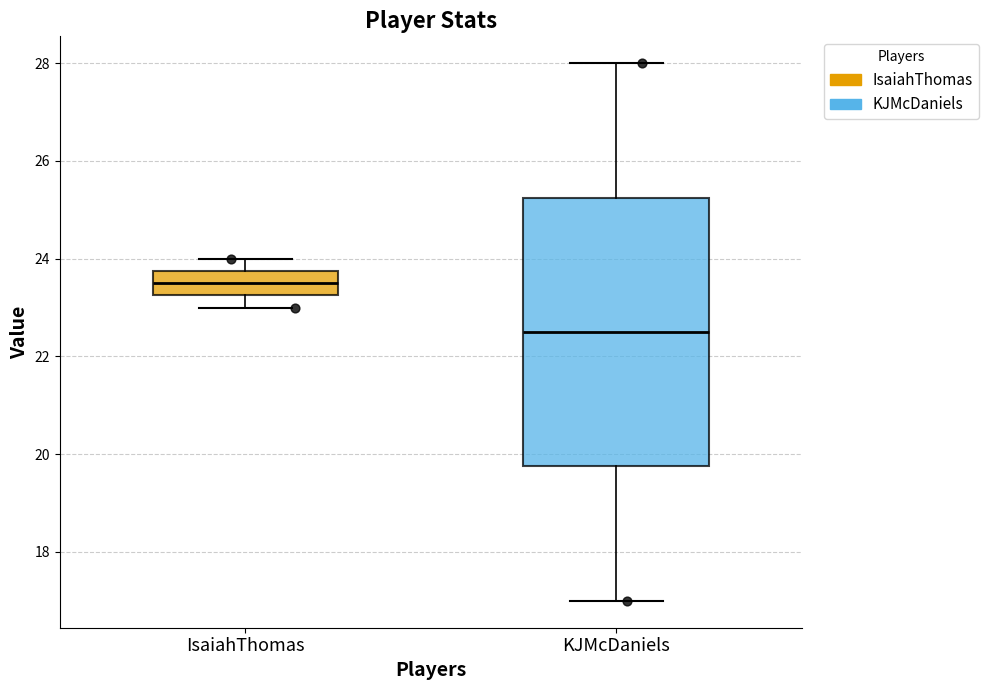

Which box is the tallest, from its lower edge to its upper edge?

KJMcDaniels